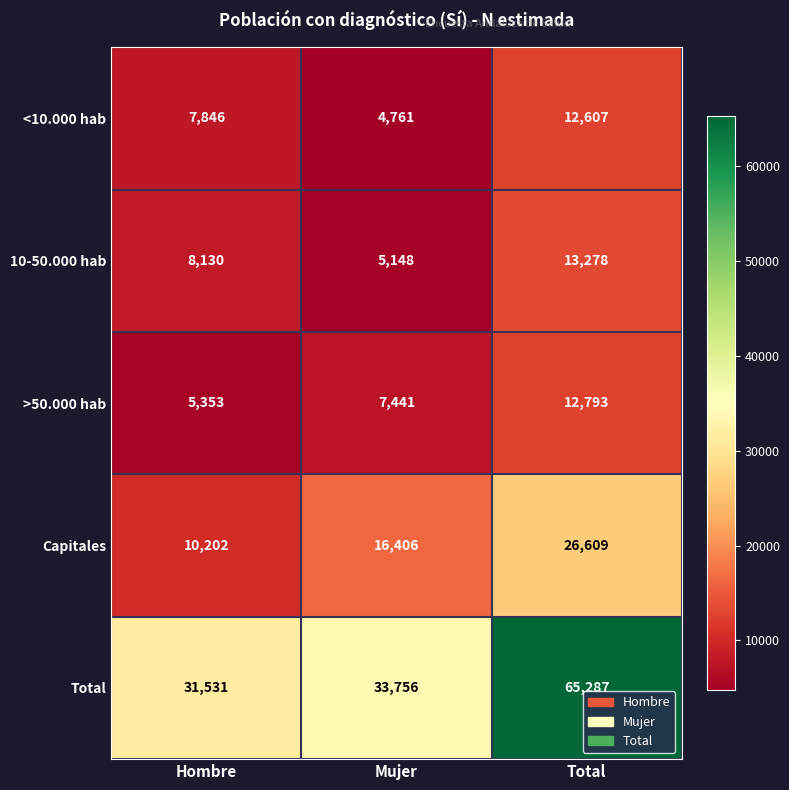

At which label is Total closest to 48409?

Mujer